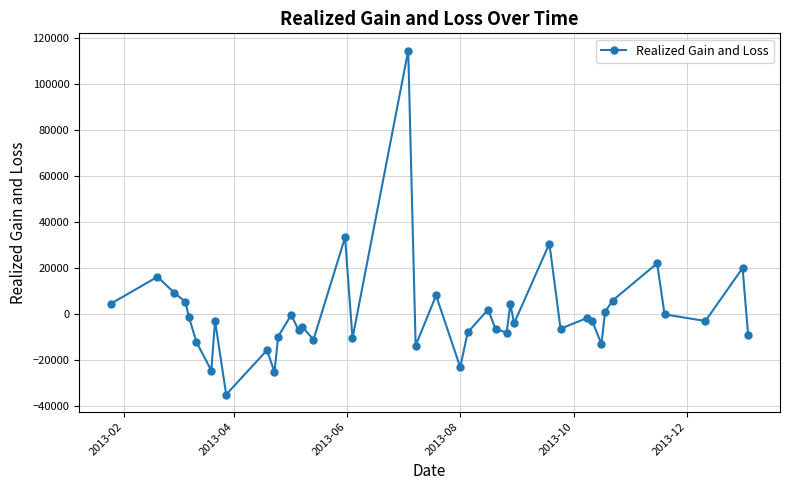

How many series are shown in this chart?

1